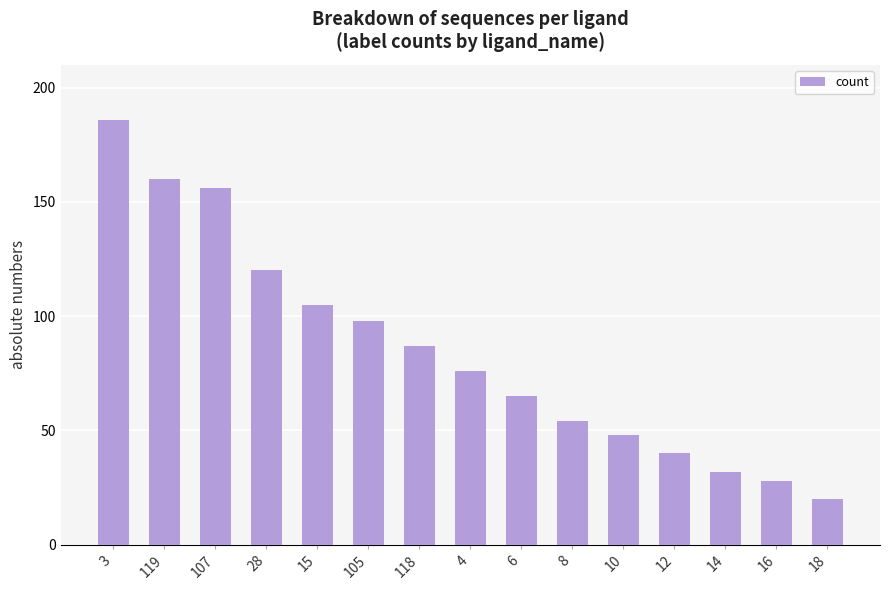

At which category does the chart reach its minimum across all series?

18